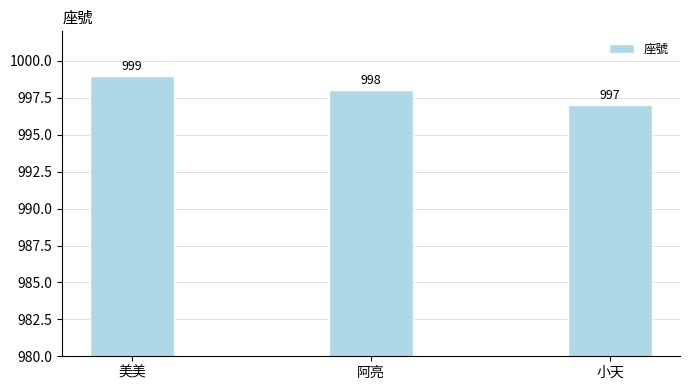

What is the greatest value displayed?

999